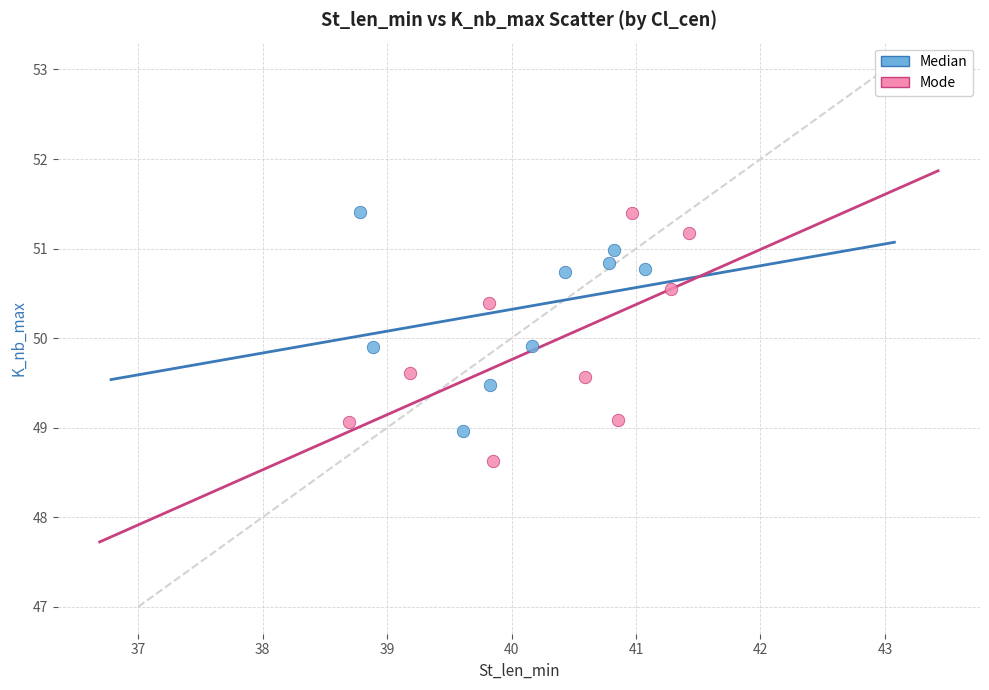

Which series reaches the minimum Y coordinate?

Mode